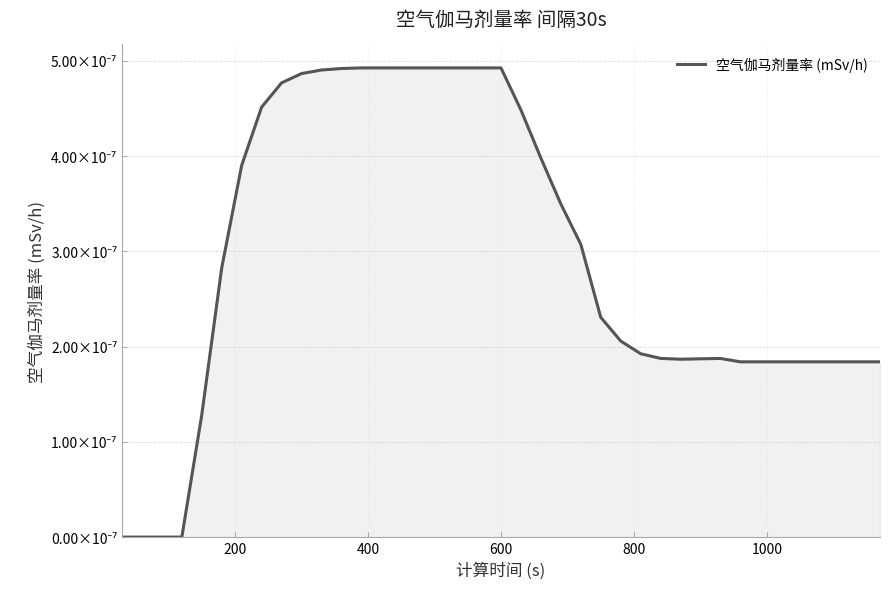

How many interior local valleys (lower than both neighbors) does the data have?

1